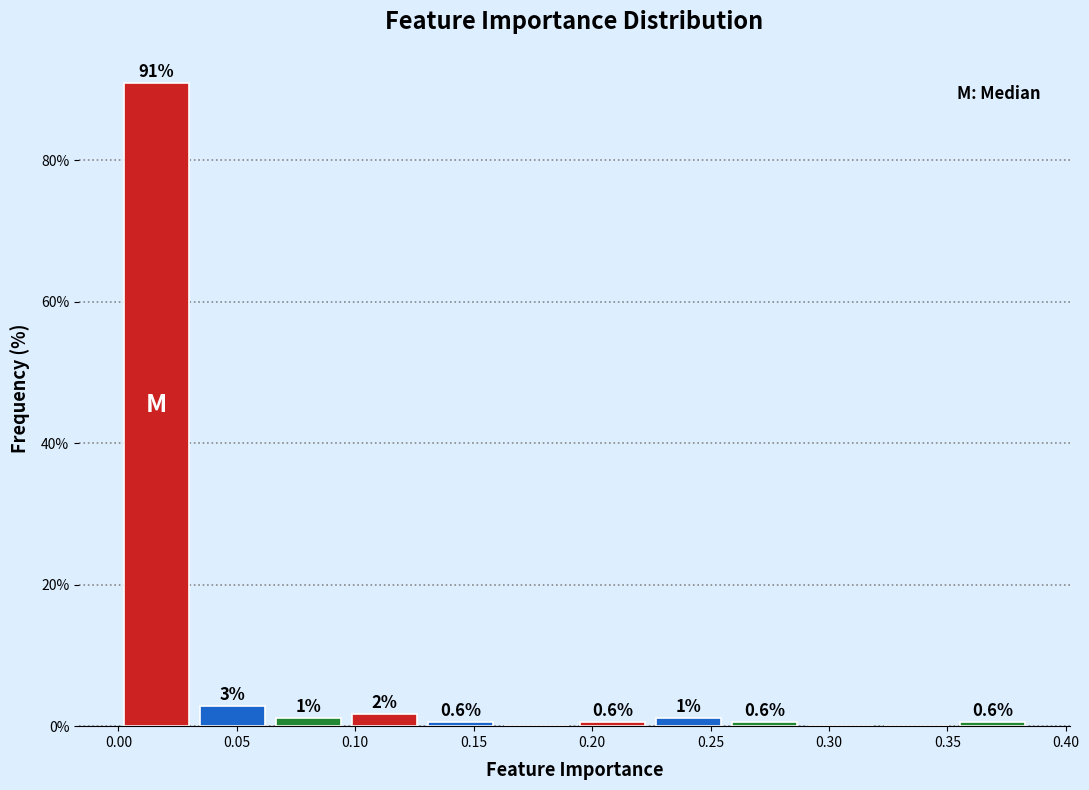

Over which range of the x-axis is the bar tallest?

0.000 to 0.030